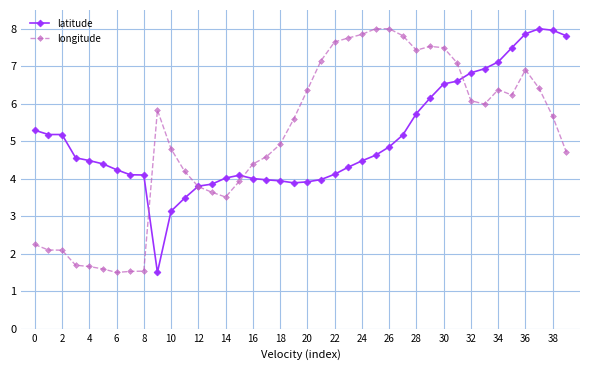

True or false: longitude has more than 1 points higher than both neighbors.

True